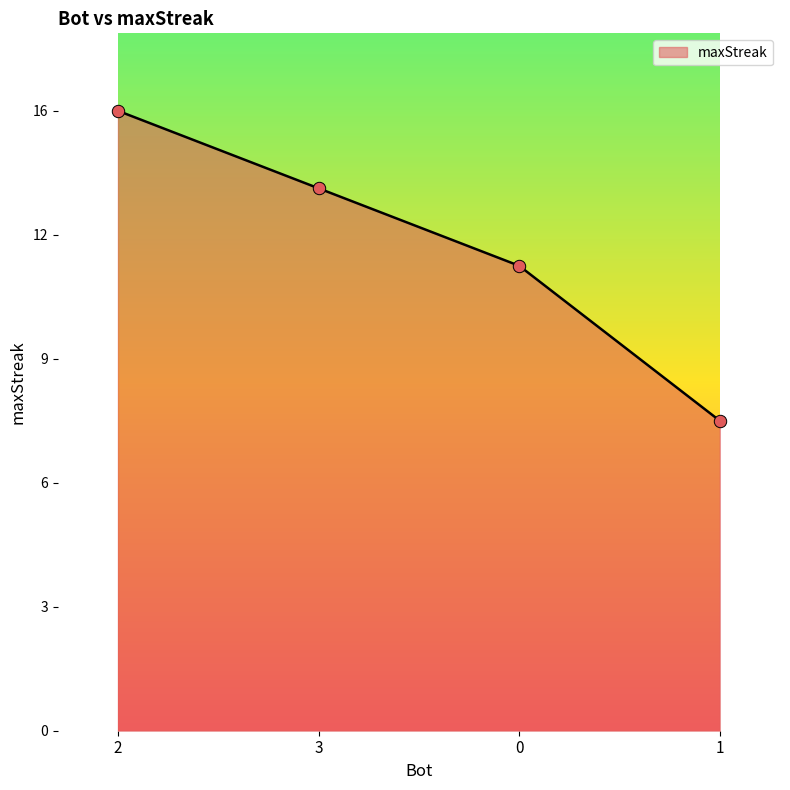

What is the ratio of the value at 0 to the value at 2?

0.8